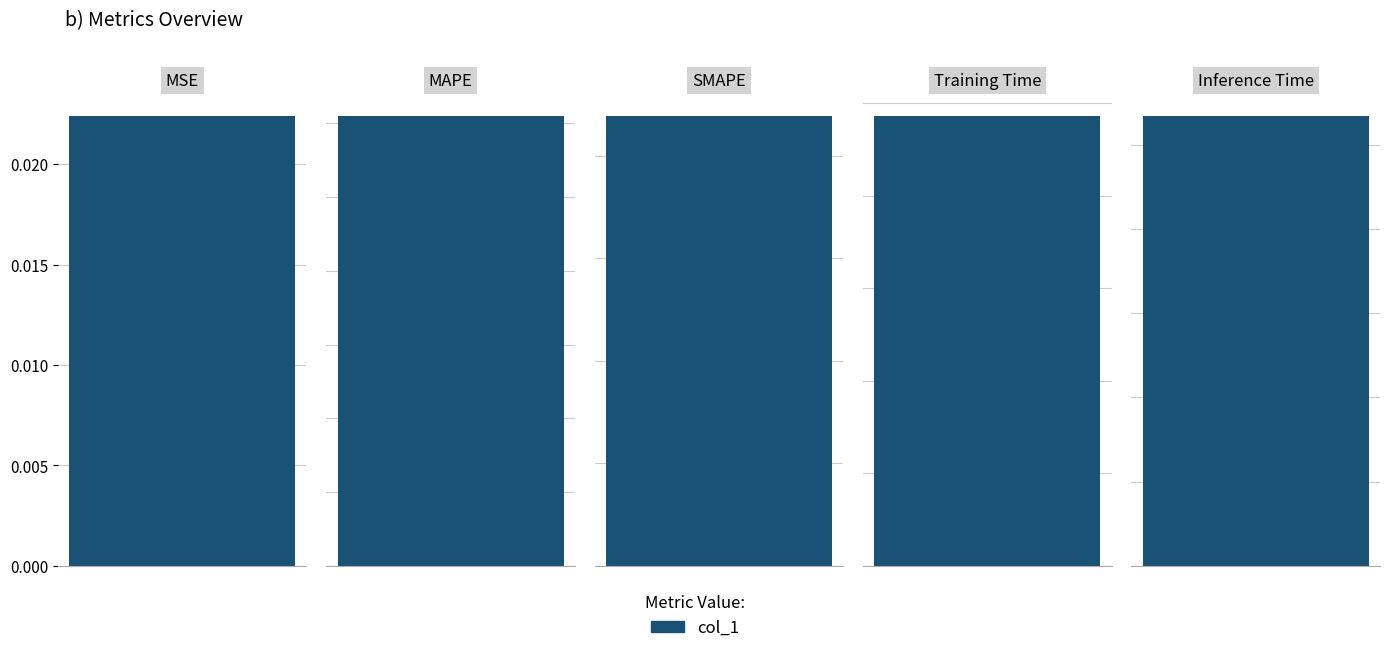

True or false: the data shows 61.0 at MAPE.

True